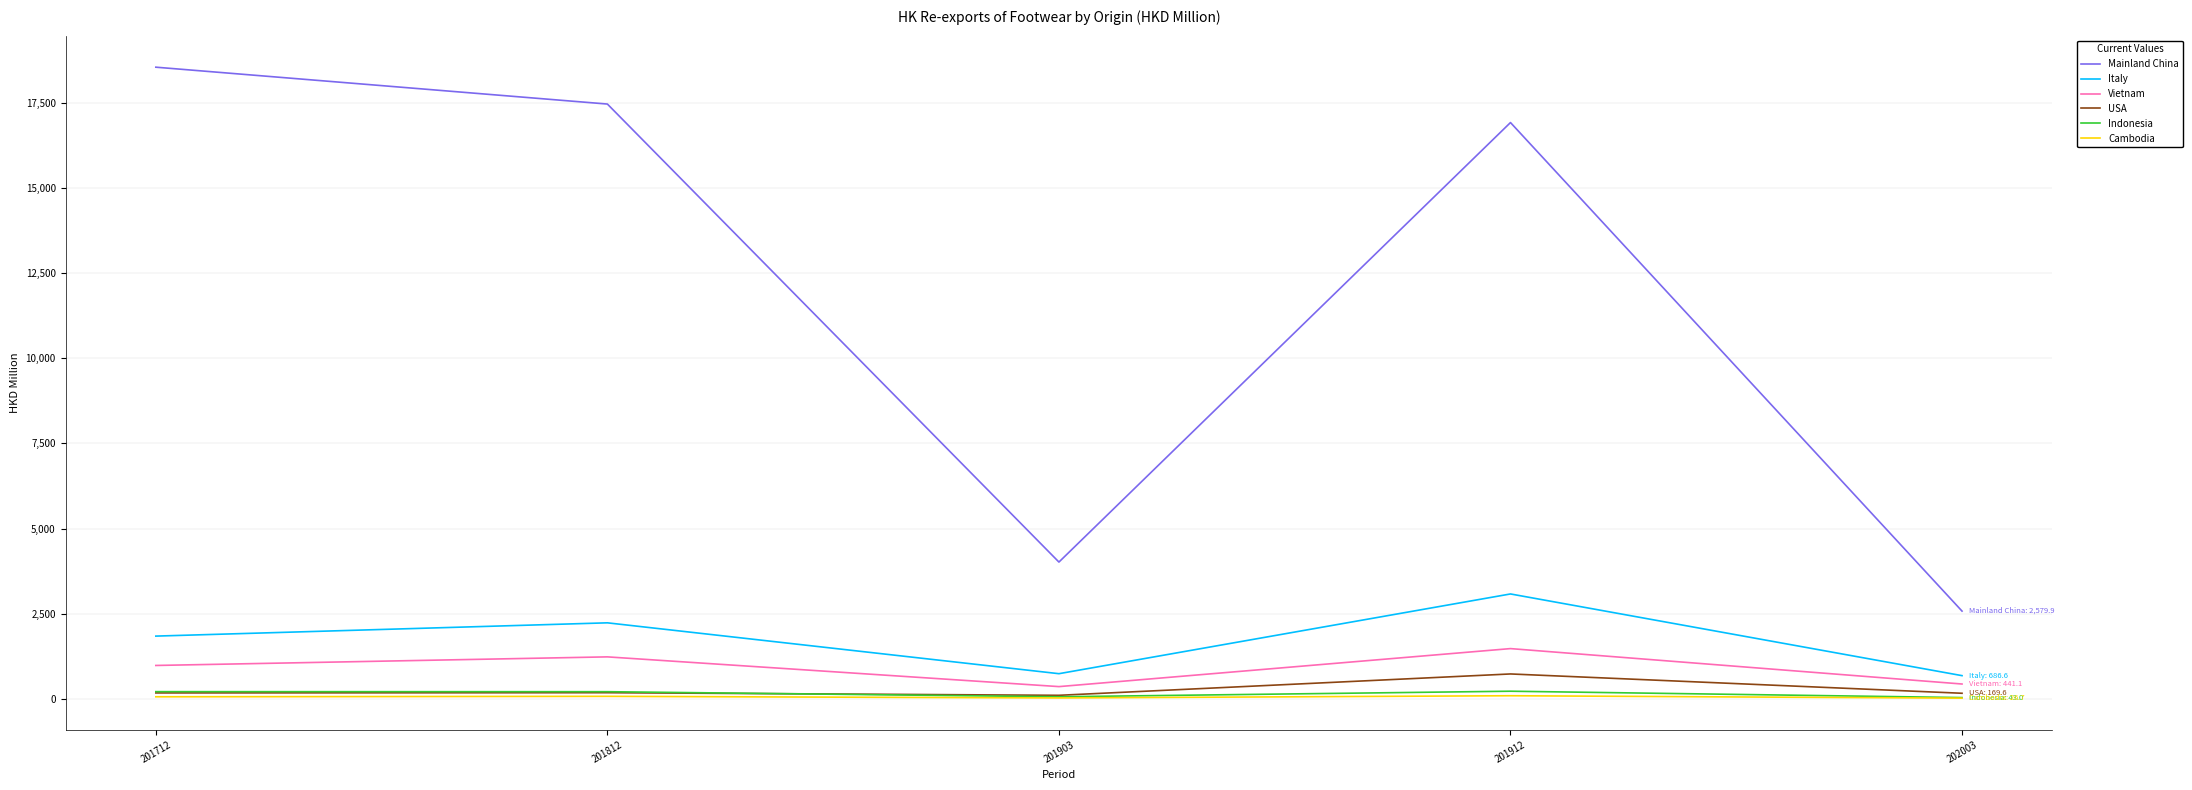

True or false: Vietnam has a value of 229.7 at 201712.

False